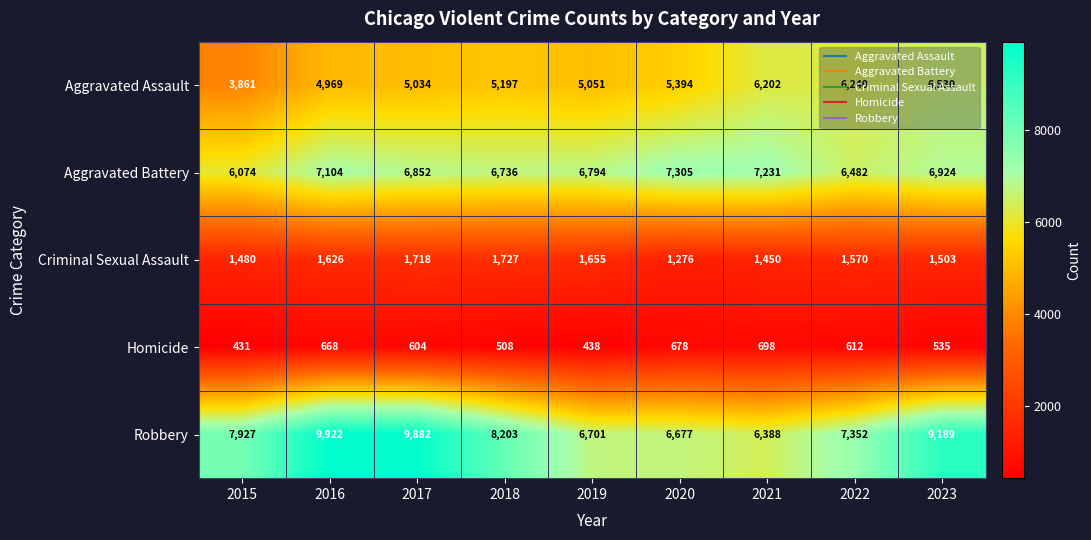

At which category is the sum across all series the highest?

2023